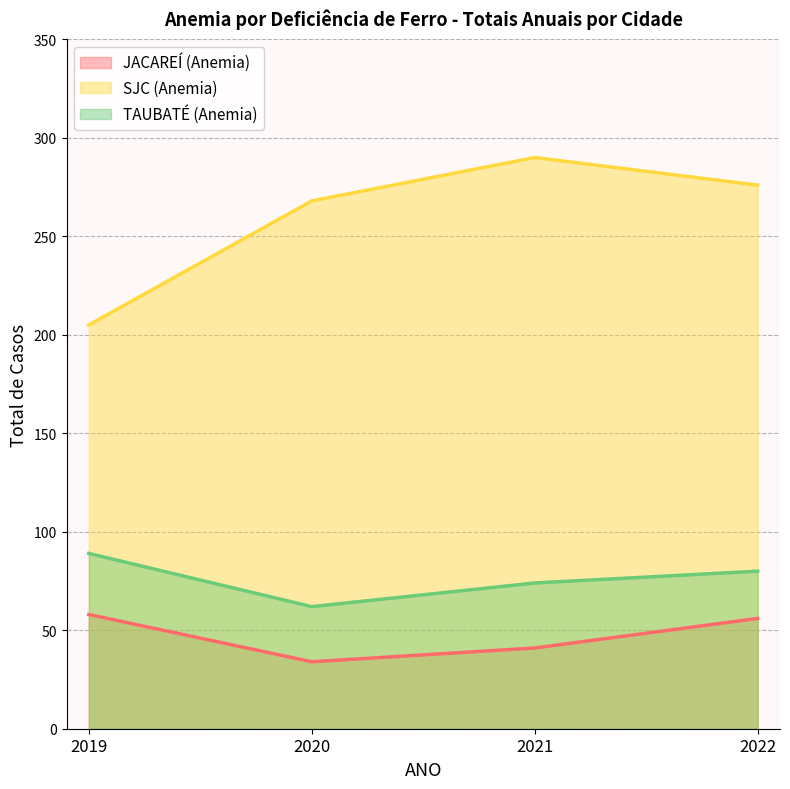

Reading left to right, extract all data points from this chart.

JACAREÍ (Anemia): 2019=58	2020=34	2021=41	2022=56
SJC (Anemia): 2019=205	2020=268	2021=290	2022=276
TAUBATÉ (Anemia): 2019=89	2020=62	2021=74	2022=80